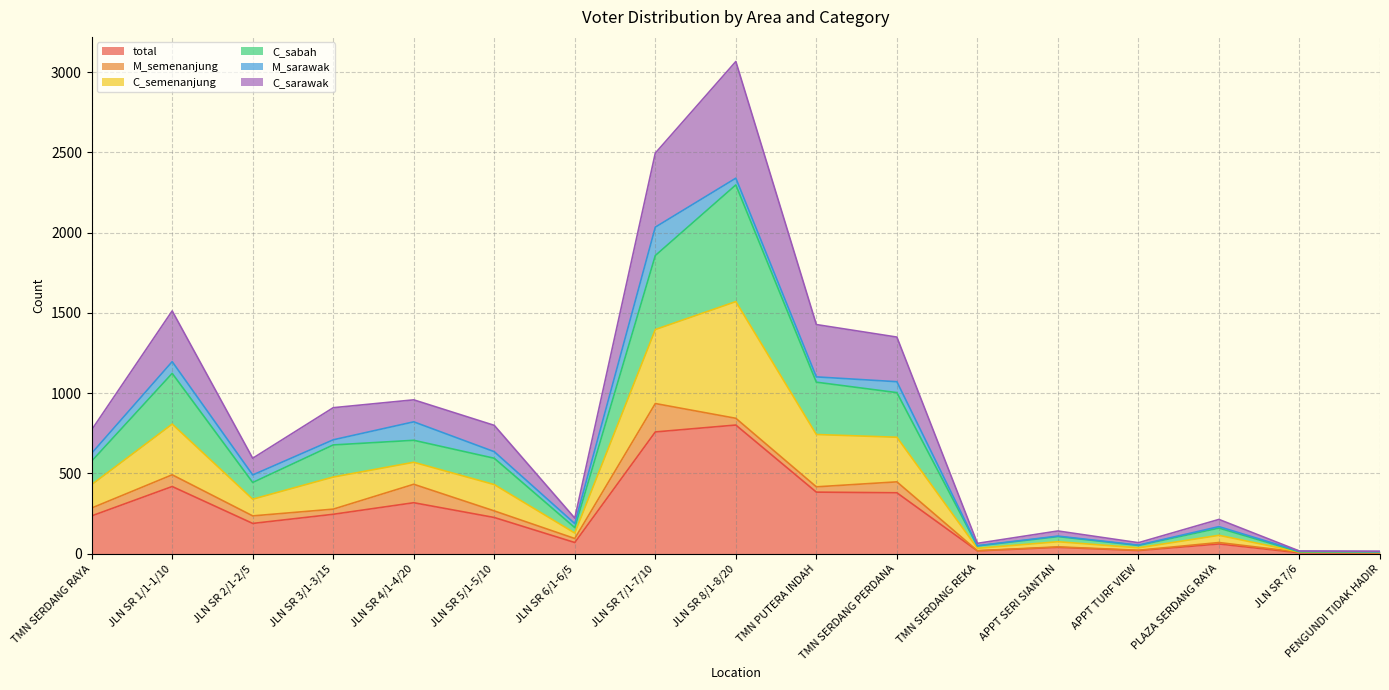

Does the chart display data point markers on the line(s)?

No